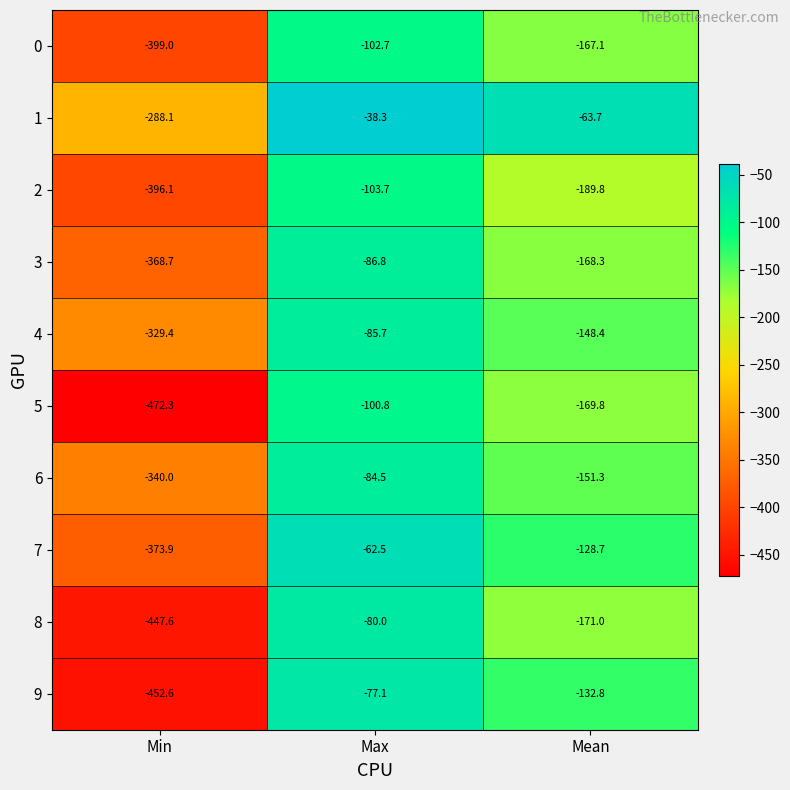

Reading right to left, what are all the values shown in this chart?

0: -167.1	-102.7	-399.0
1: -63.7	-38.3	-288.1
2: -189.8	-103.7	-396.1
3: -168.3	-86.8	-368.7
4: -148.4	-85.7	-329.4
5: -169.8	-100.8	-472.3
6: -151.3	-84.5	-340.0
7: -128.7	-62.5	-373.9
8: -171.0	-80.0	-447.6
9: -132.8	-77.1	-452.6